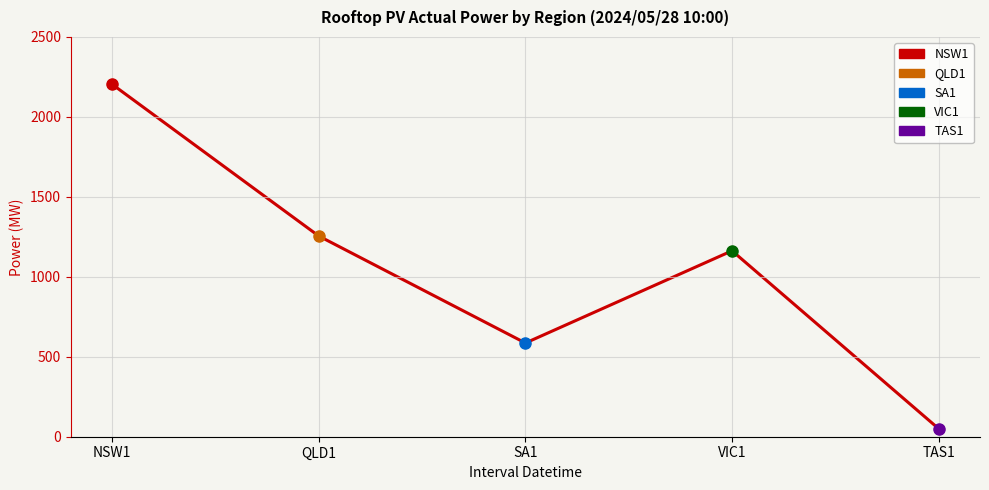

How many points are lower than both their immediate neighbors (excluding endpoints)?

1